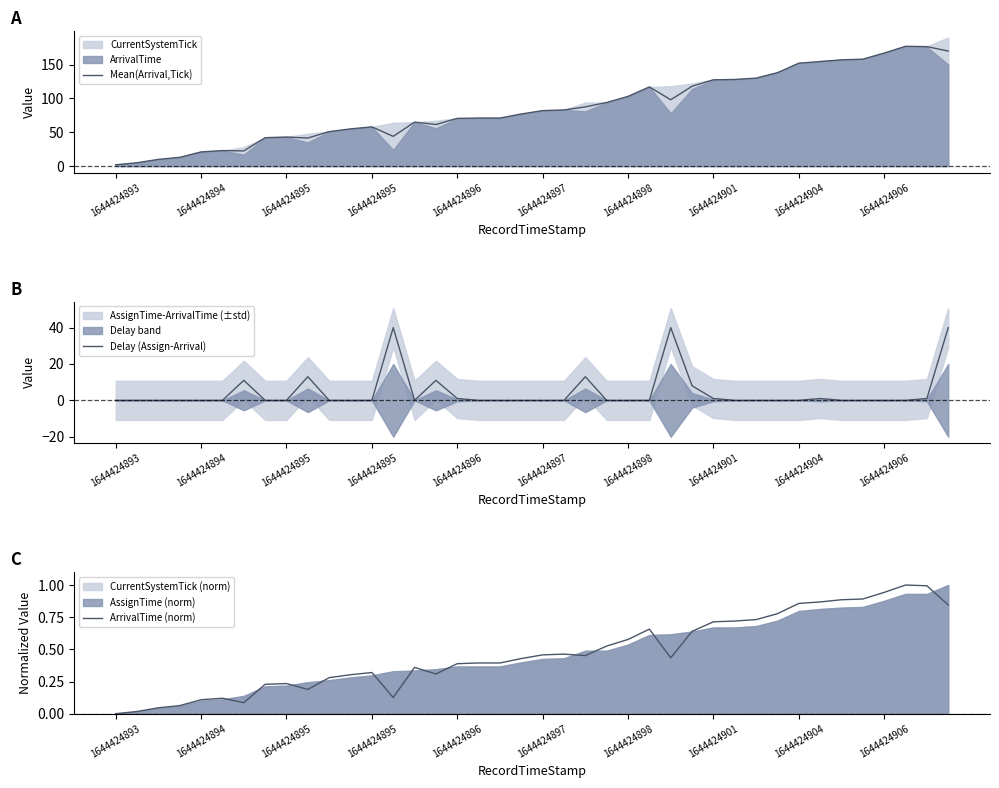

Is it true that ArrivalTime (norm) equals 0.7 at 30?

True